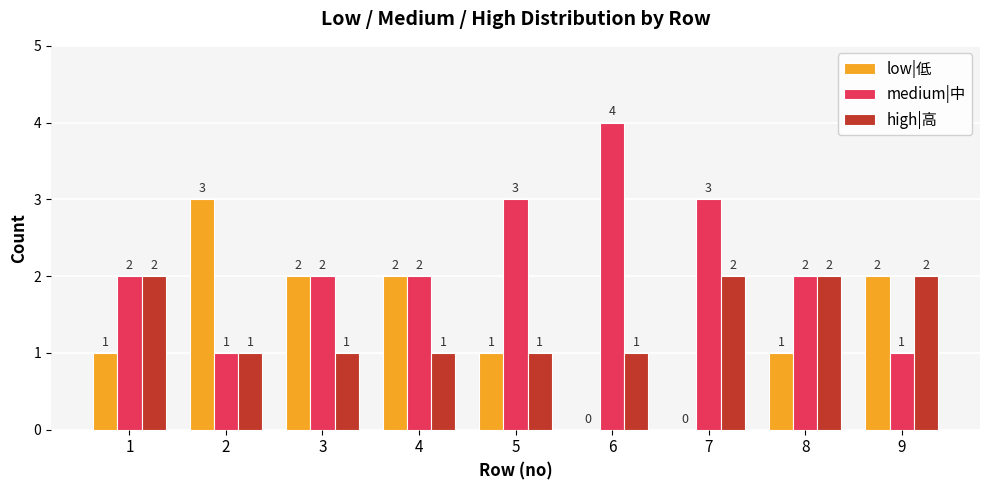

What is the difference between the high|高 values at 5 and 9?

1